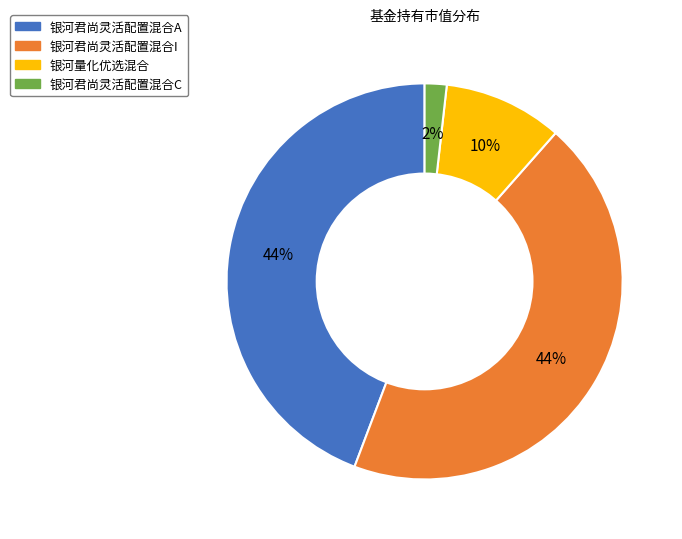

To the nearest percent, what is the difference between the 银河君尚灵活配置混合I and 银河君尚灵活配置混合C slice percentages?

42%